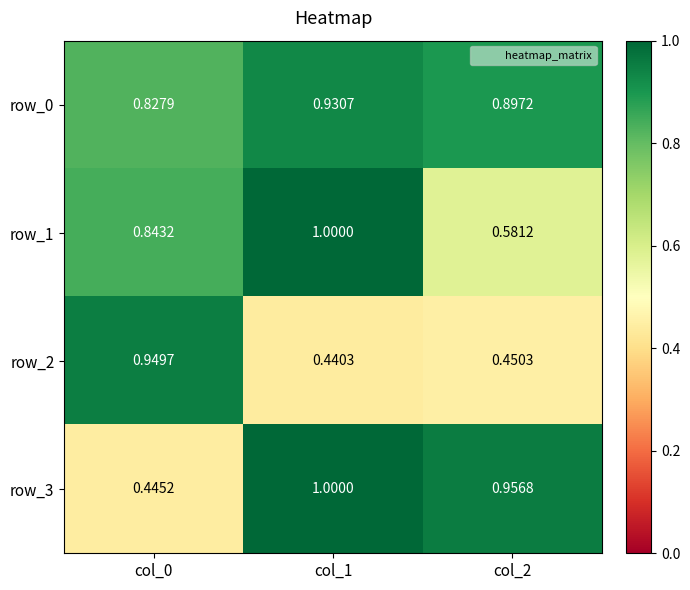

How many data points does each series have?

3